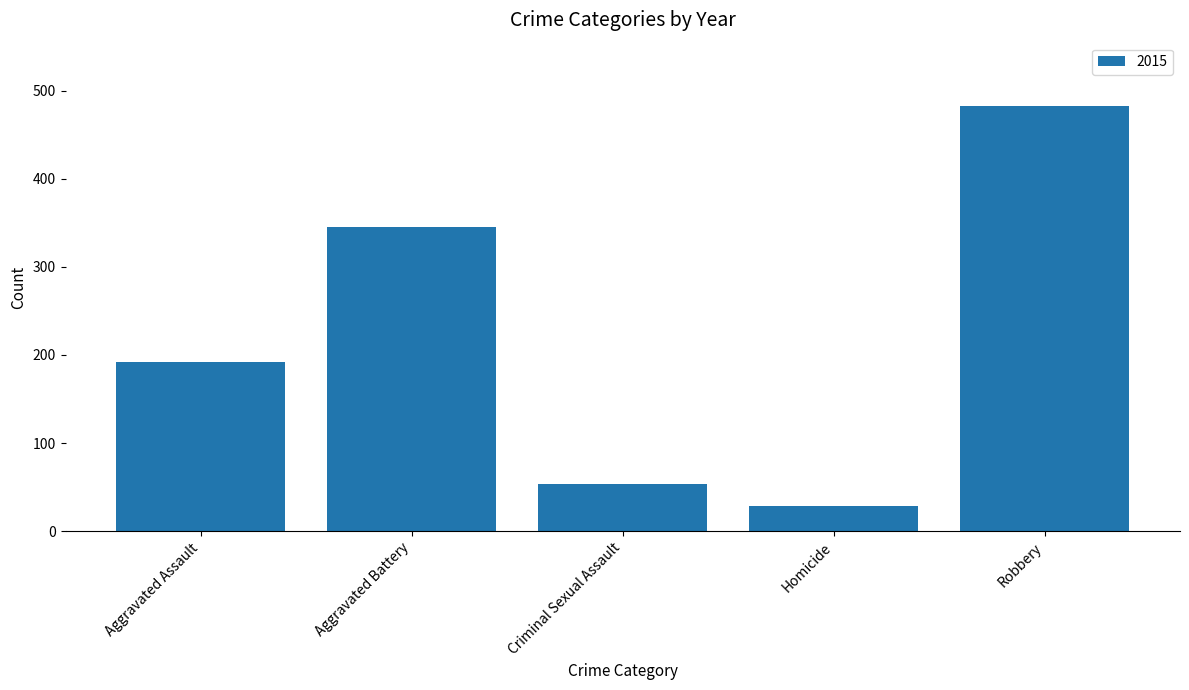

Is it true that the value at Homicide is 29?

True